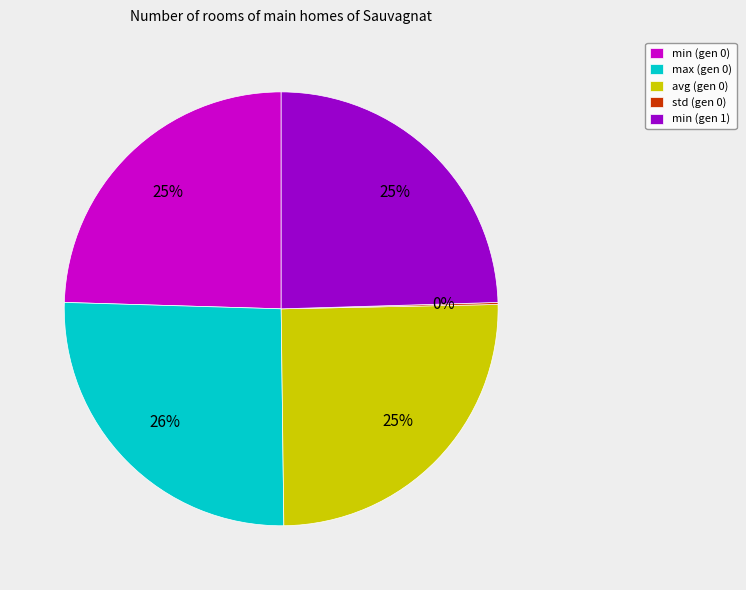

What percentage is the min (gen 0) slice, to the nearest percent?

25%